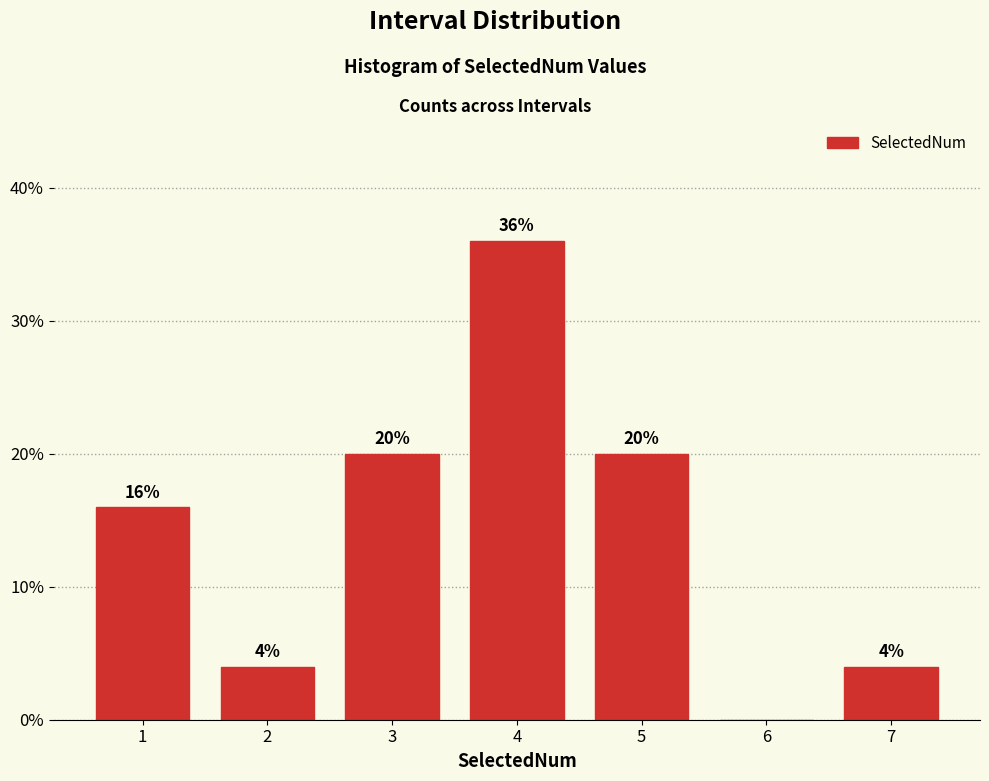

Reading right to left, extract all data points from this chart.

7=4	6=0	5=20	4=36	3=20	2=4	1=16